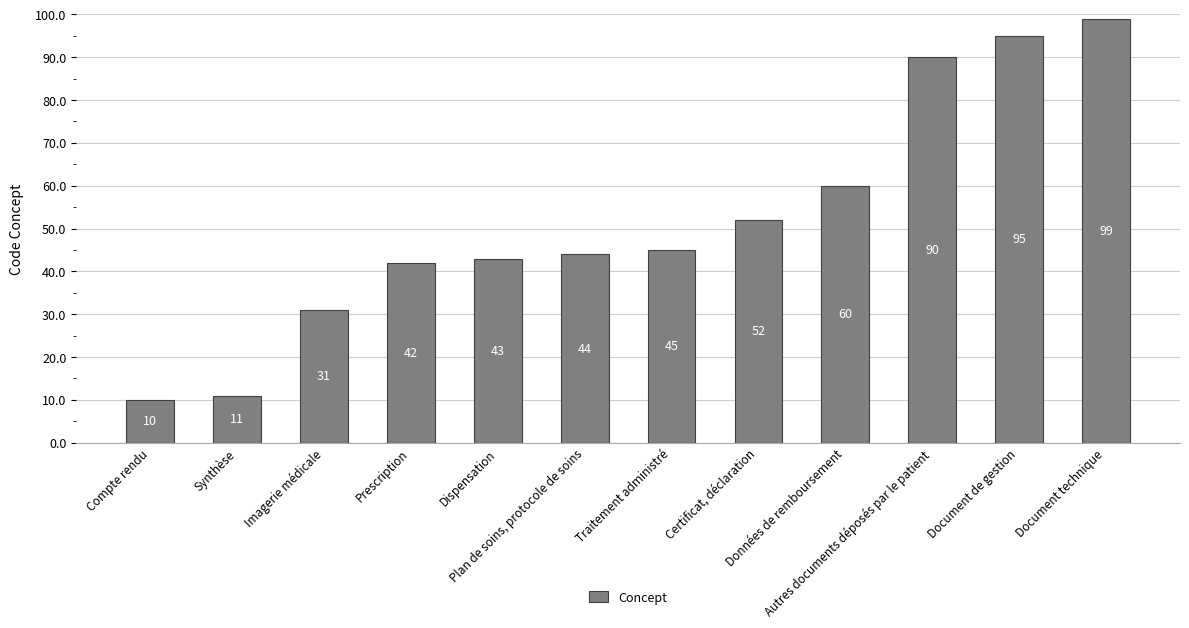

Rank the categories by value from lowest to highest.

Compte rendu, Synthèse, Imagerie médicale, Prescription, Dispensation, Plan de soins, protocole de soins, Traitement administré, Certificat, déclaration, Données de remboursement, Autres documents déposés par le patient, Document de gestion, Document technique